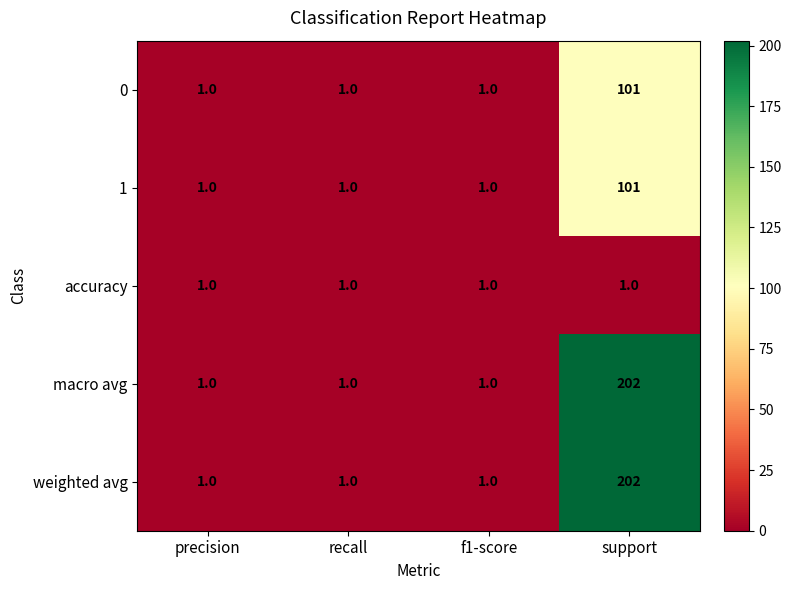

How many series are shown in this chart?

5